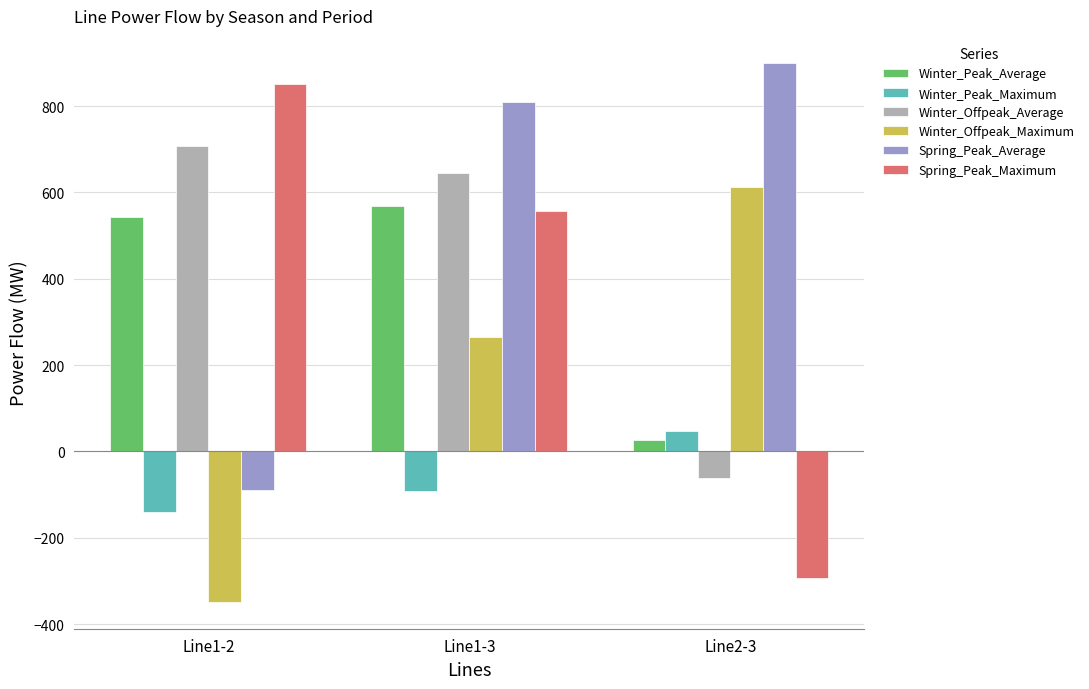

Which series has the largest range (max minus min)?

Spring_Peak_Maximum